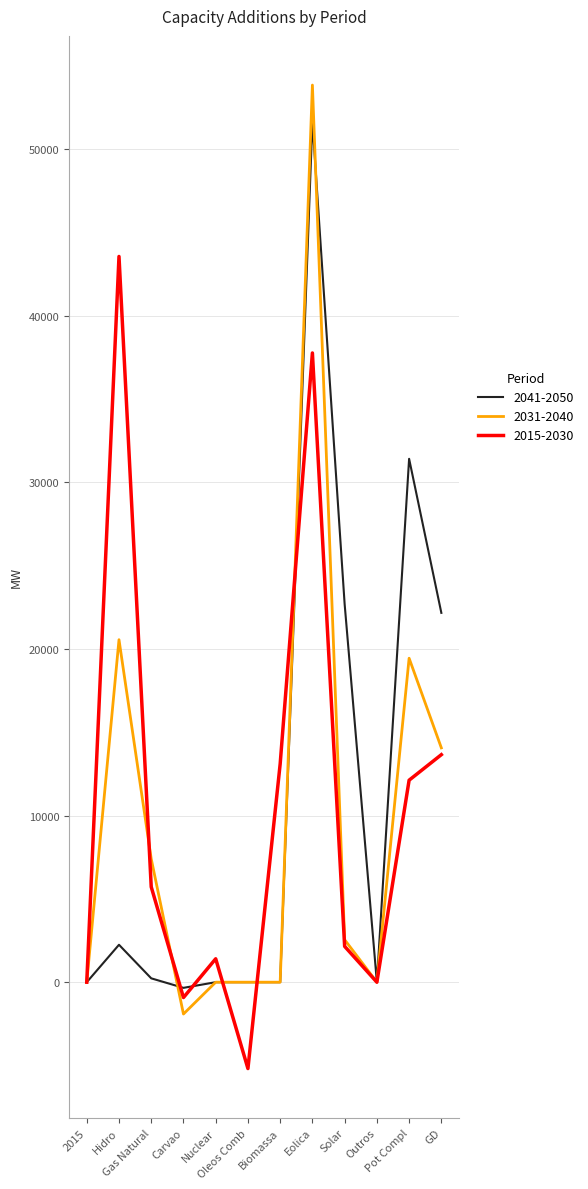

Which series has the largest range (max minus min)?

2031-2040